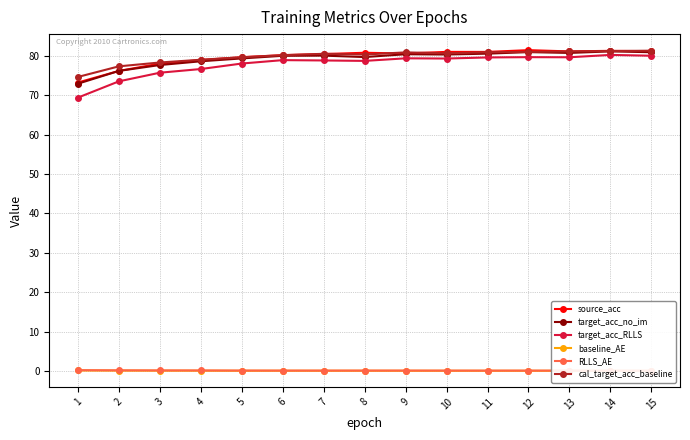

At how many categories does at least one series exceed 24?

15